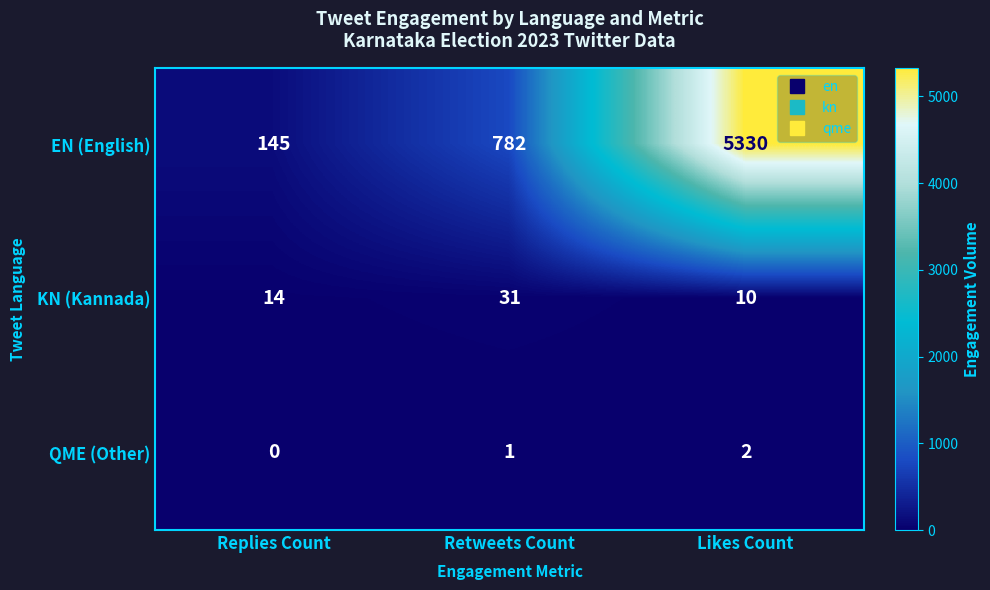

What is the sum of all EN (English) values?

6257